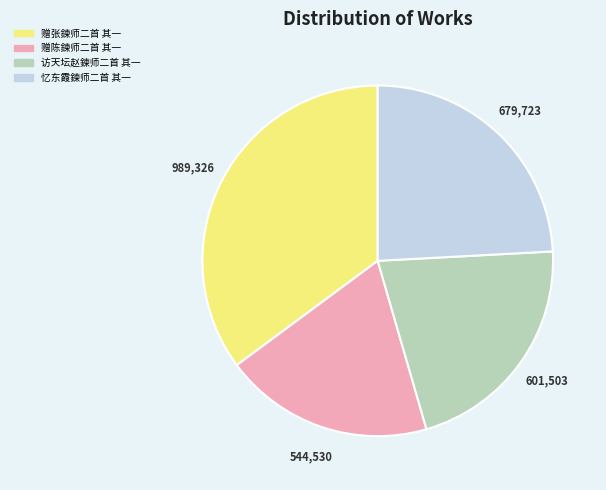

The 赠陈鍊师二首 其一 slice represents 19% of the pie. True or false?

True